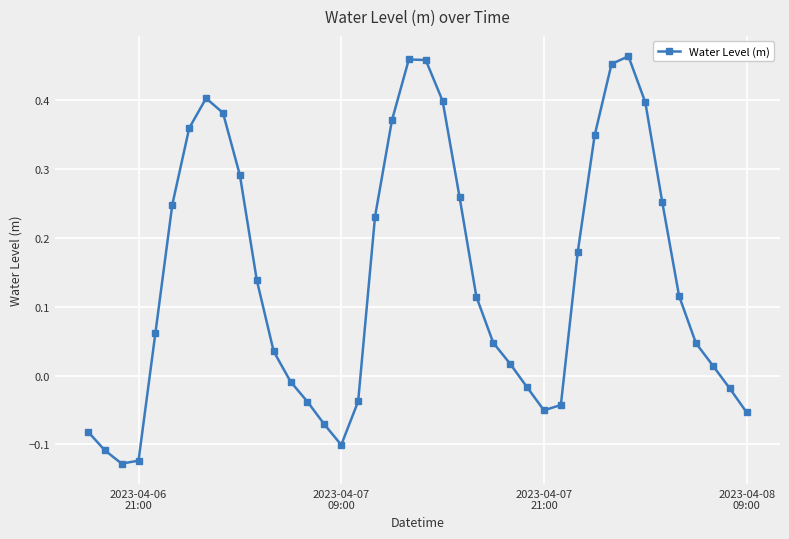

How many interior local valleys (lower than both neighbors) does the data have?

3